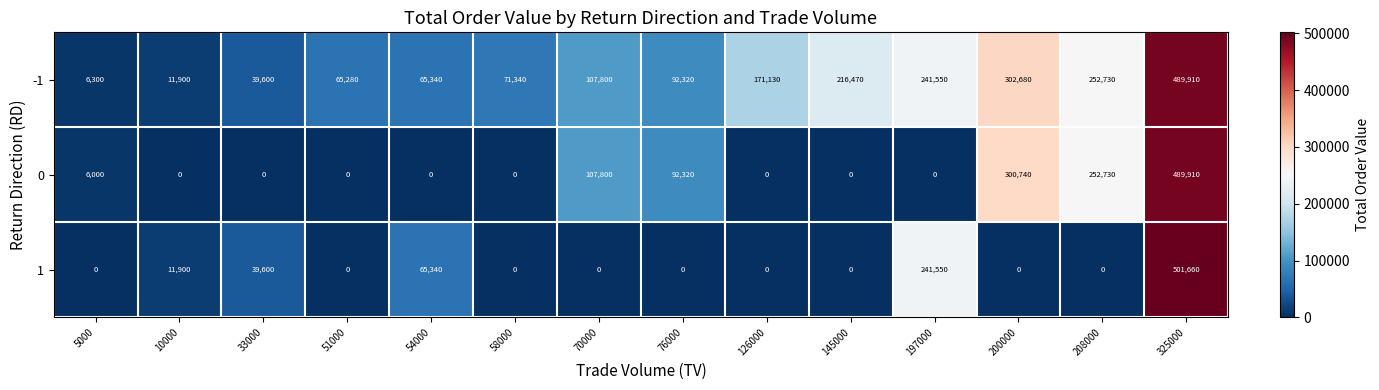

Which series has the largest range (max minus min)?

1